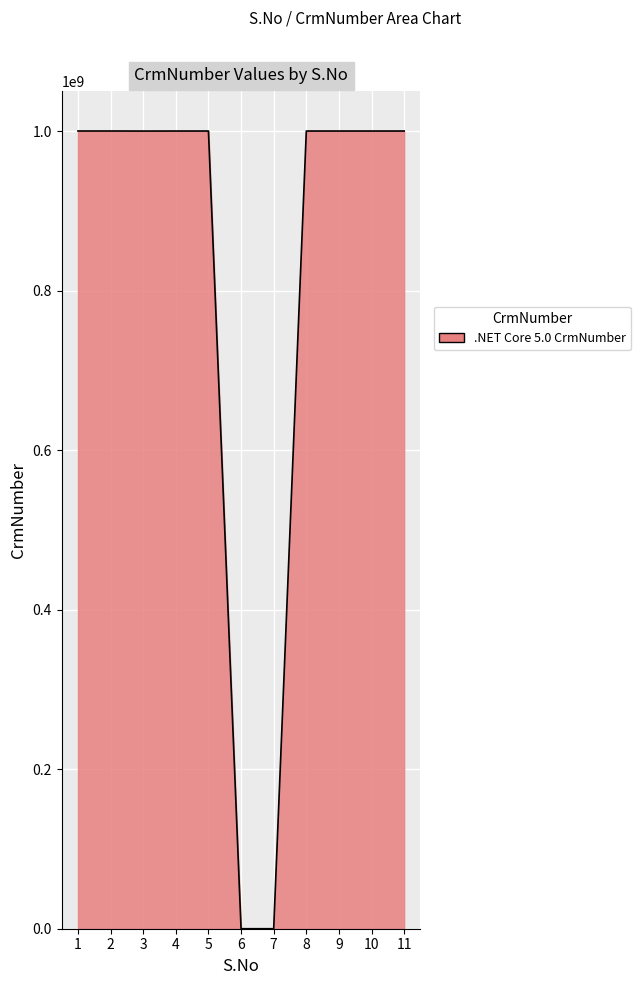

True or false: the data shows 1000155542 at 10.

True